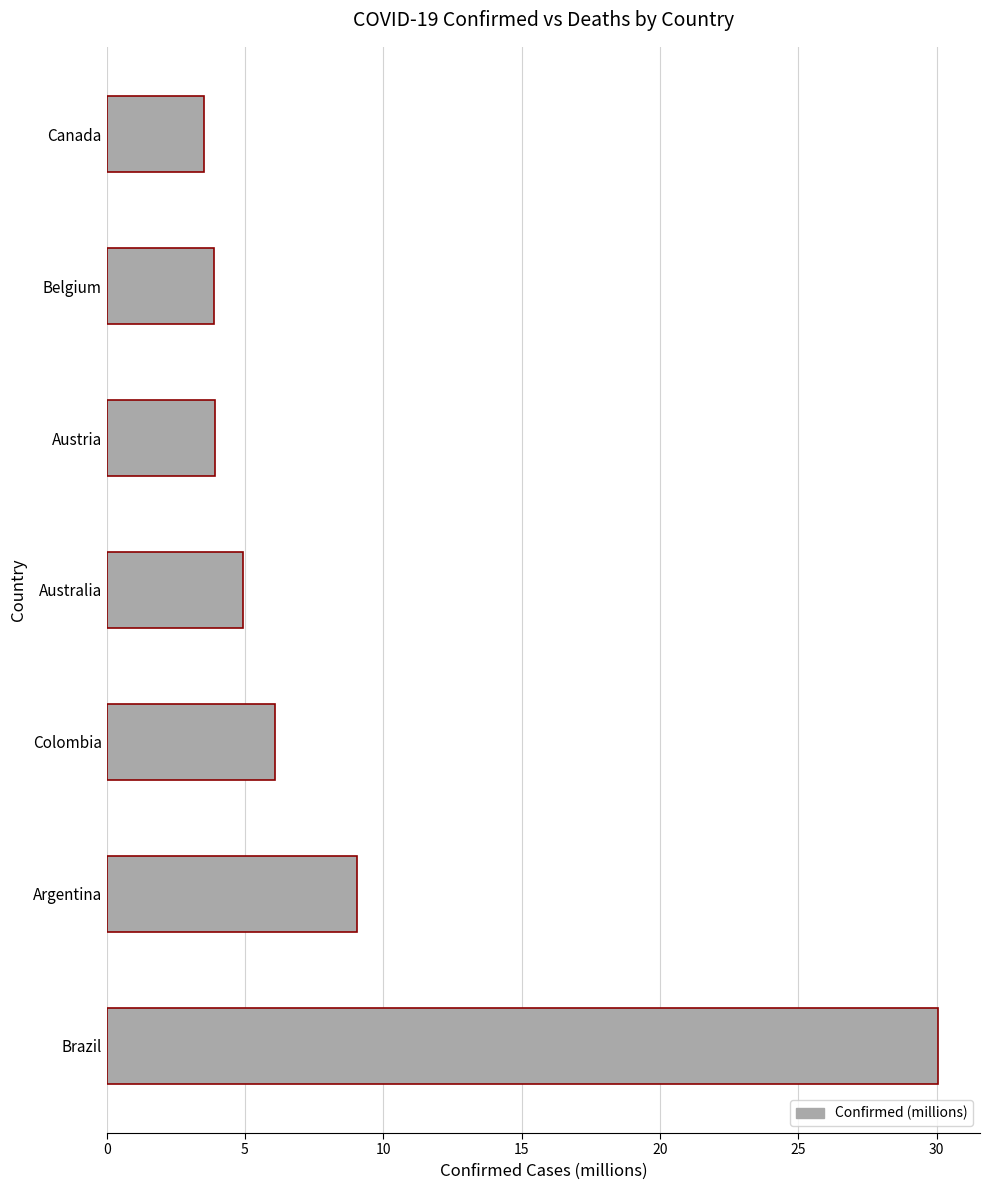

Reading bottom to top, transcribe all the data shown in this chart.

Brazil=30.1	Argentina=9.0	Colombia=6.1	Australia=4.9	Austria=3.9	Belgium=3.9	Canada=3.5